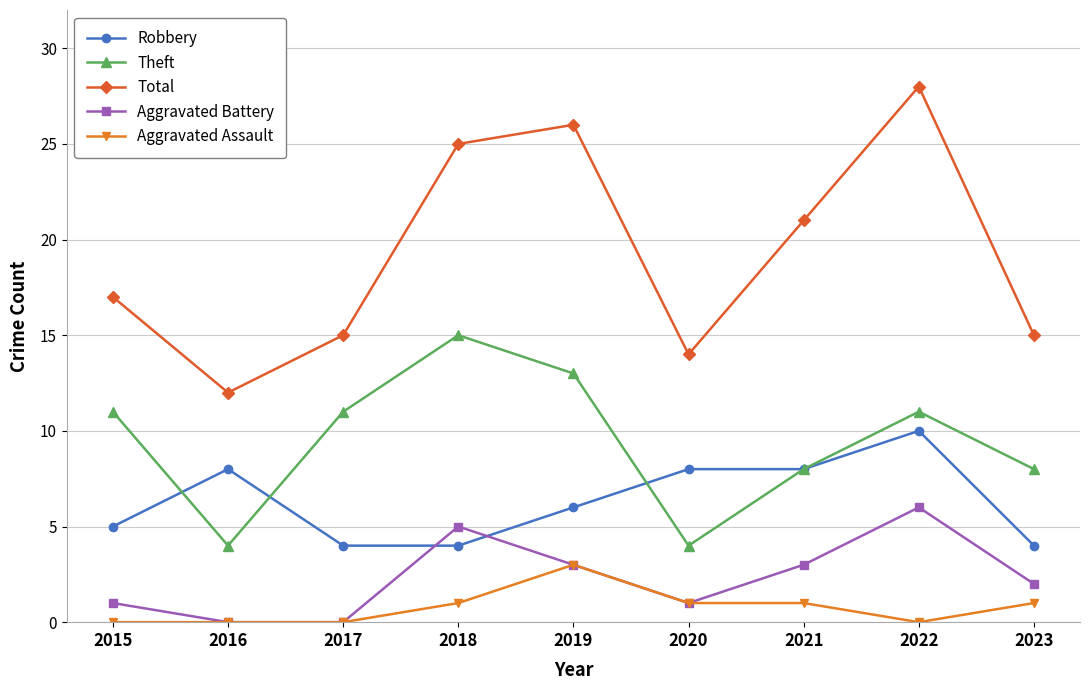

What is the sum of the Theft values at 2019 and 2018?

28